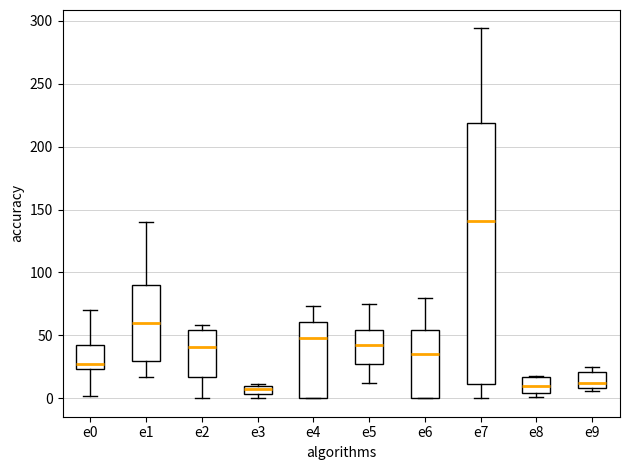

Comparing the boxes themselves (not the whiskers), which one is the tallest?

e7